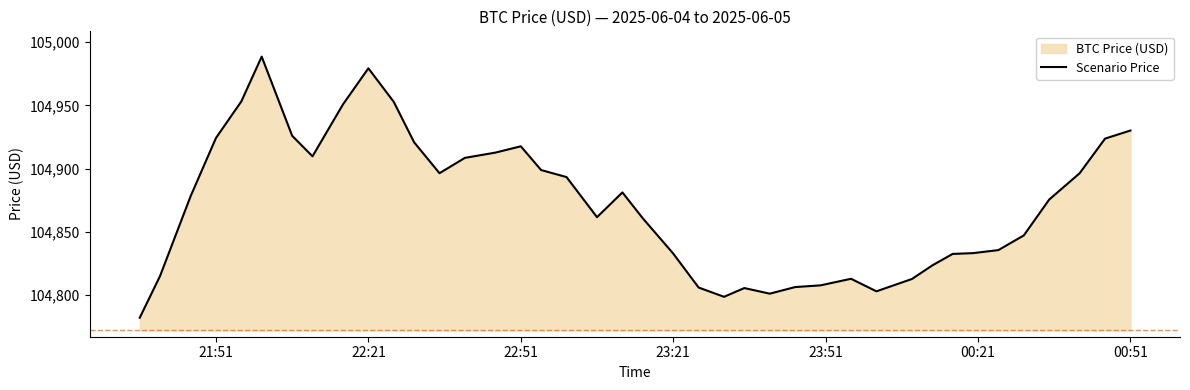

The chart shows a value of 166805.8 at 00:51. True or false?

False